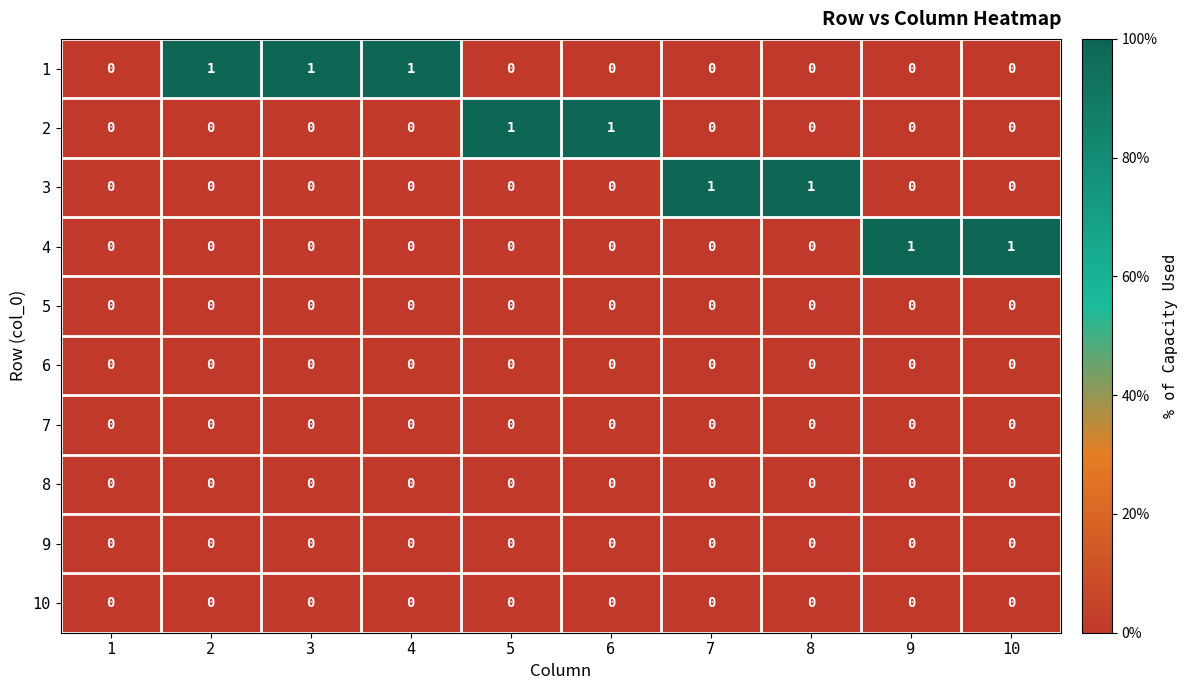

The 6 series shows 0 at 6. True or false?

True